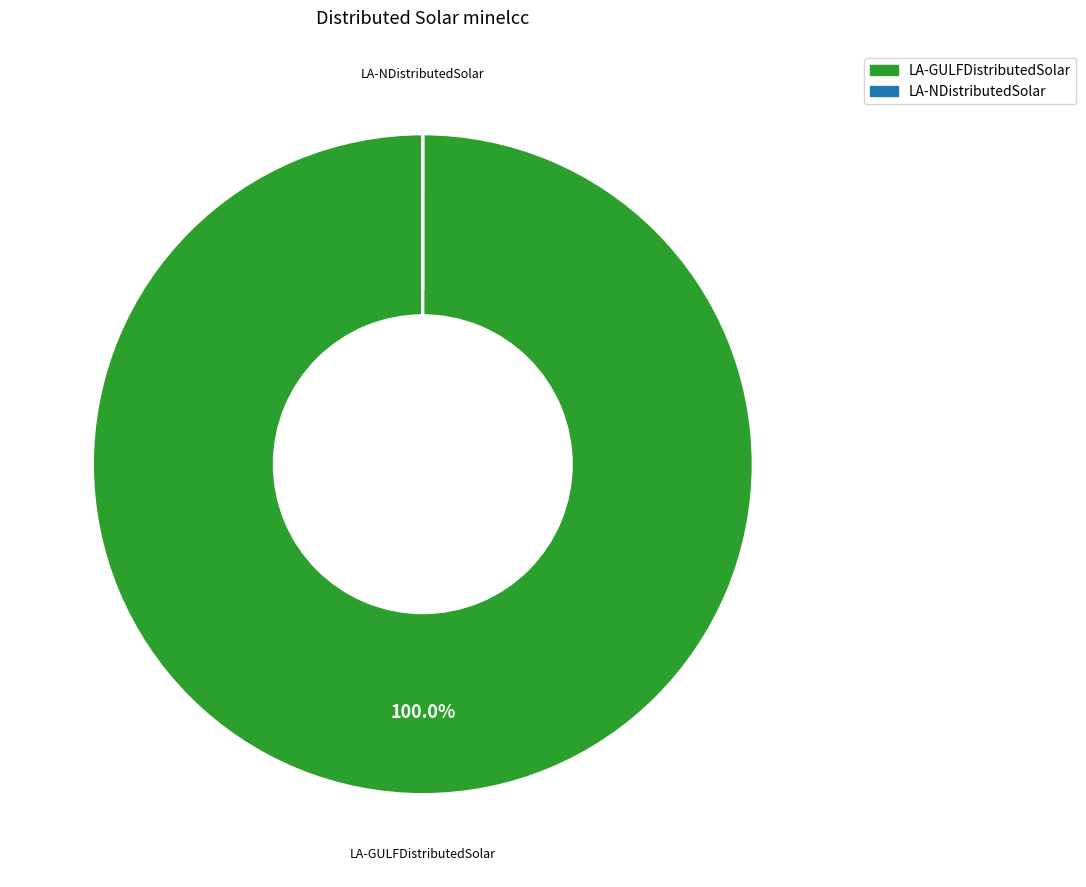

To the nearest percent, what is the difference between the largest and smallest slice percentages?

100%